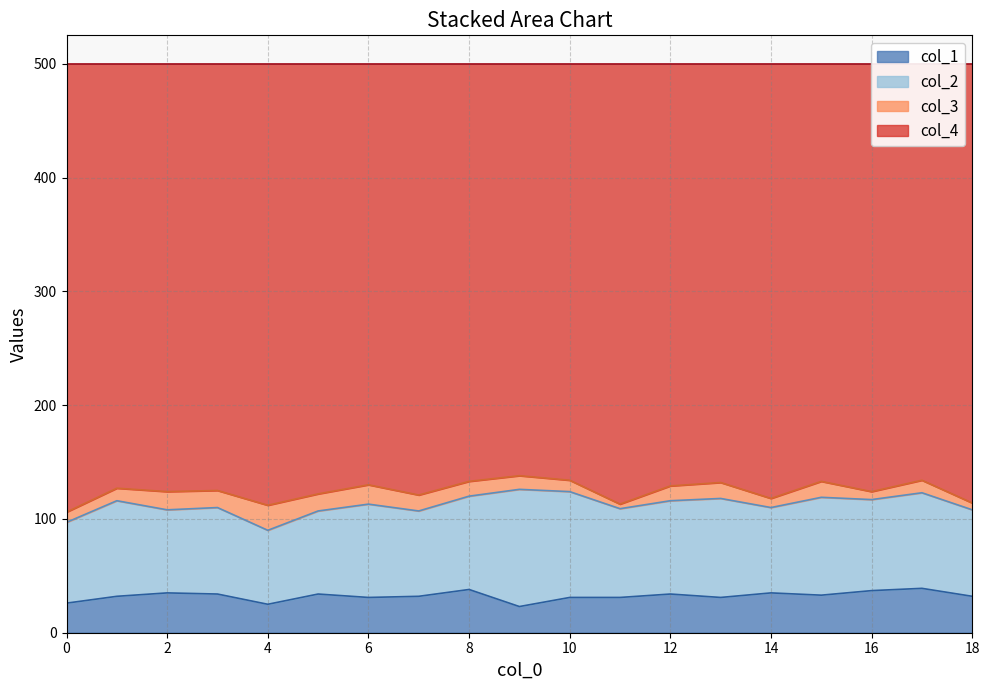

True or false: col_4 has more than 2 points higher than both neighbors.

True